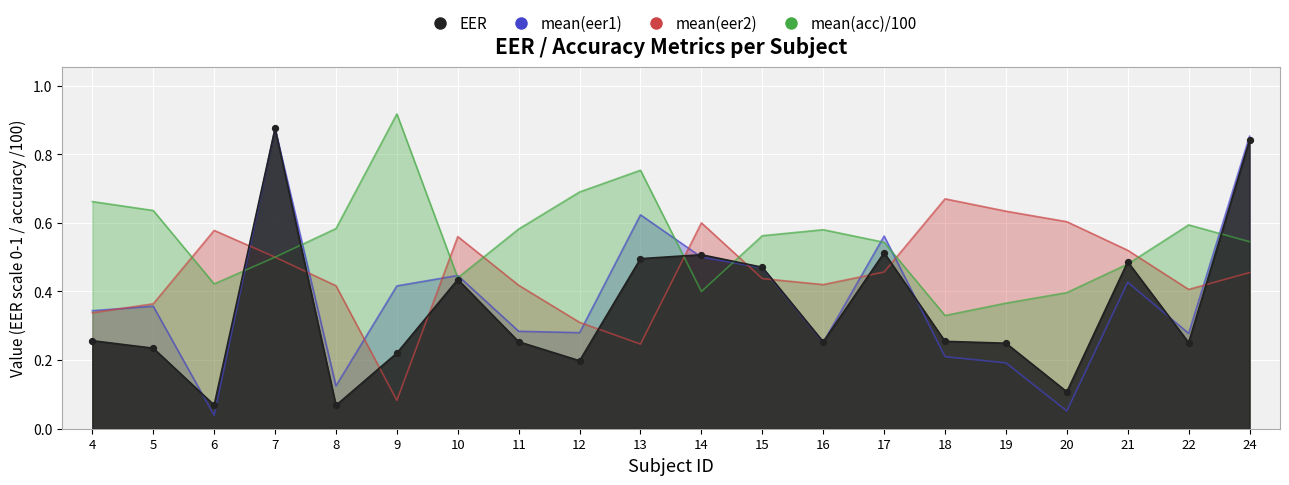

Is the value of mean(acc) at 6 greater than the value of mean(eer1) at 17?

No